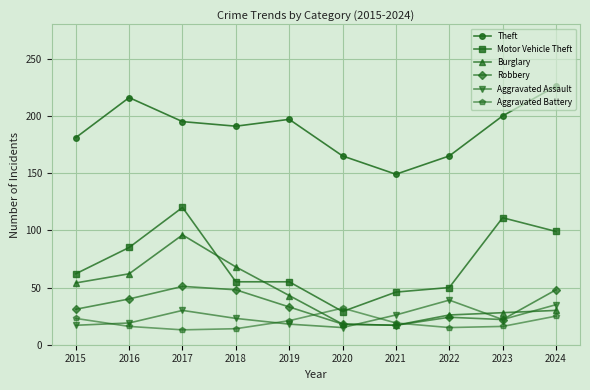

True or false: Theft has more than 0 interior local peaks.

True